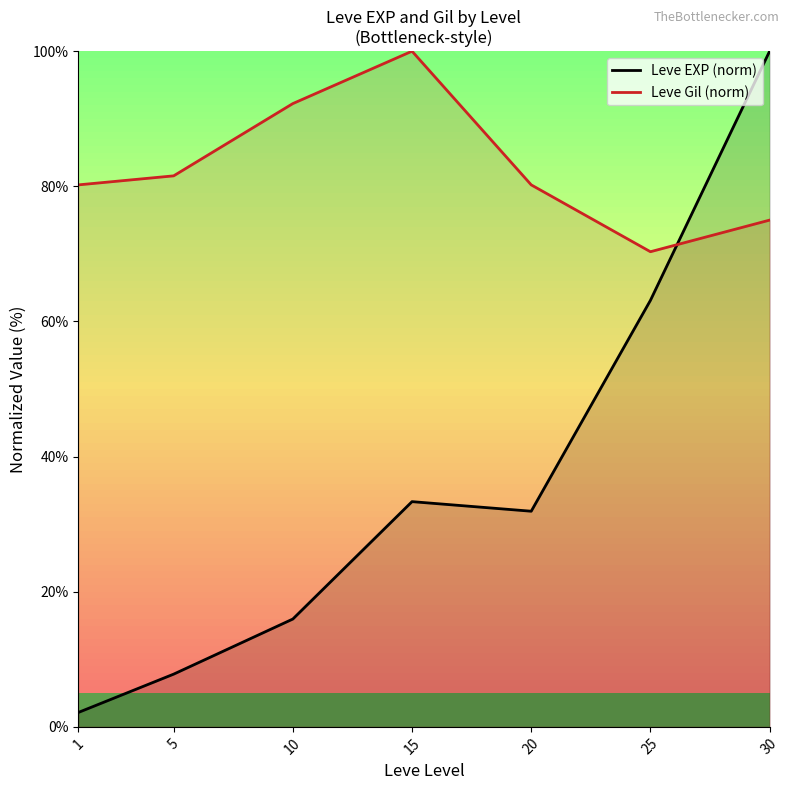

At which category does Leve Gil (norm) reach its first local peak?

15